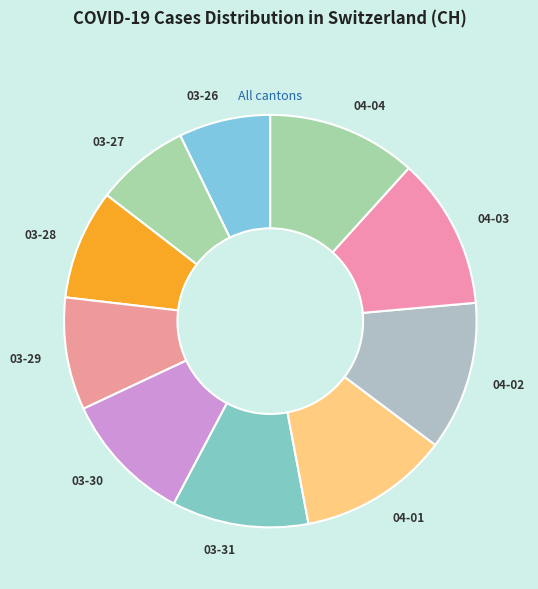

How many slices are in this pie chart?

10